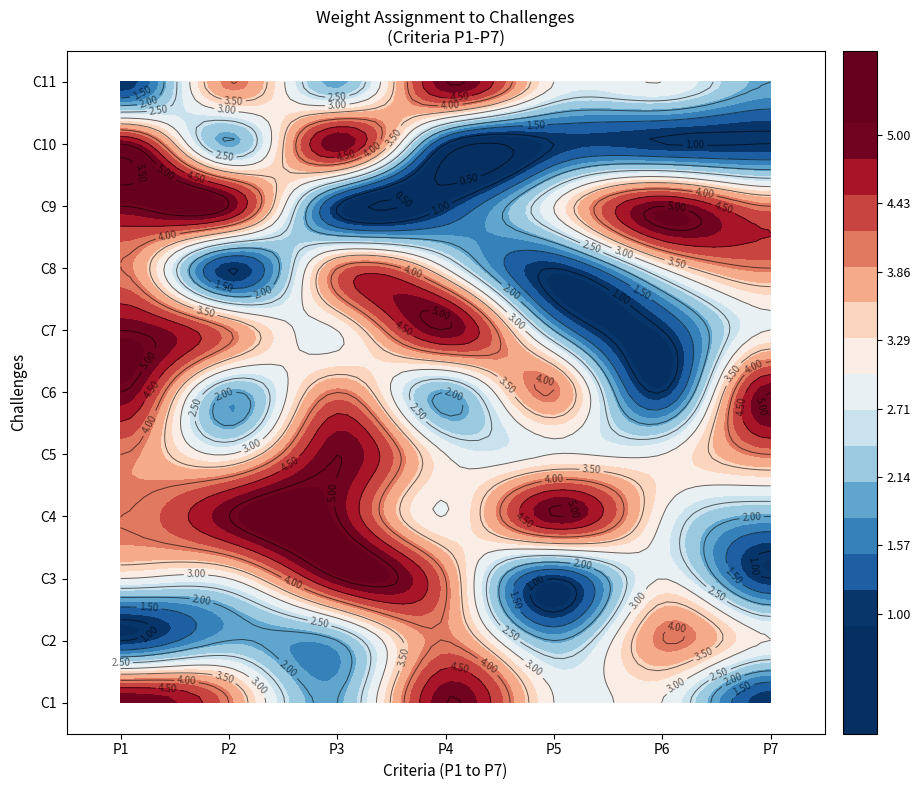

List the labels in order of C9 value, smallest first.

2, 3, 4, 6, 0, 1, 5